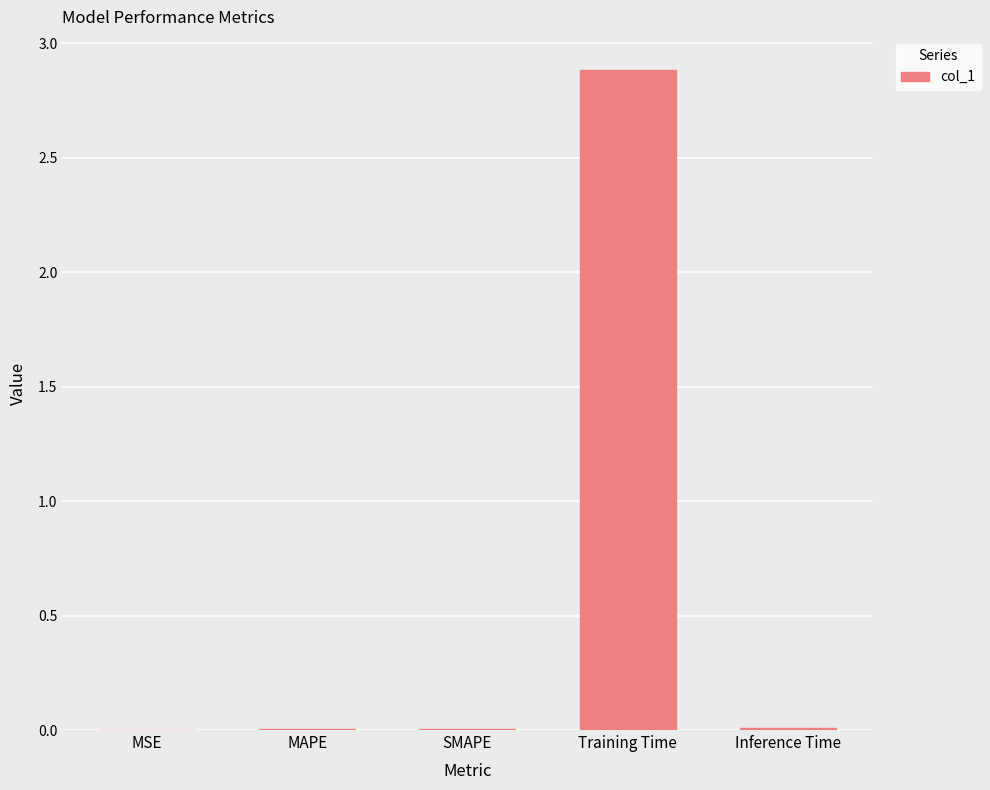

What is the greatest value displayed?

2.9